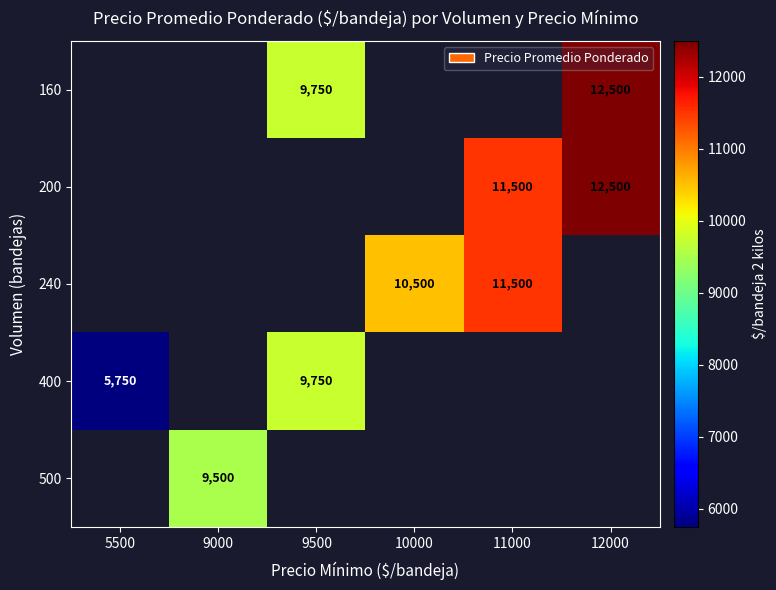

True or false: 400 has a value of 5750 at 5500.

True